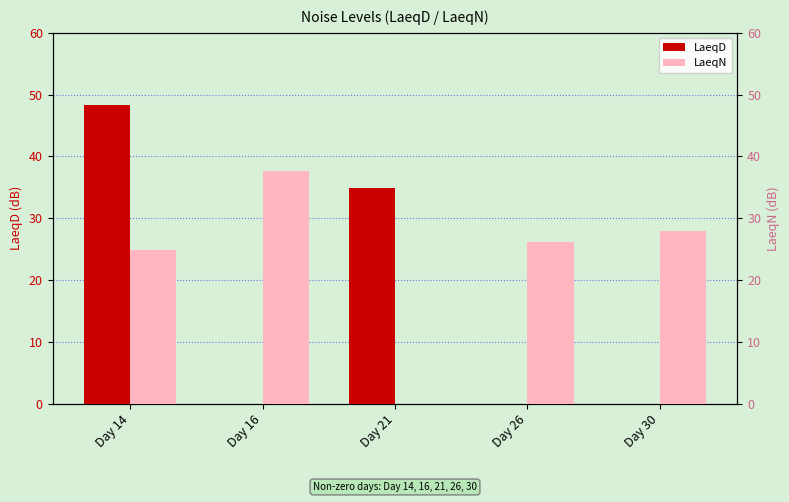

Is it true that LaeqN equals 26.1 at Day 26?

True